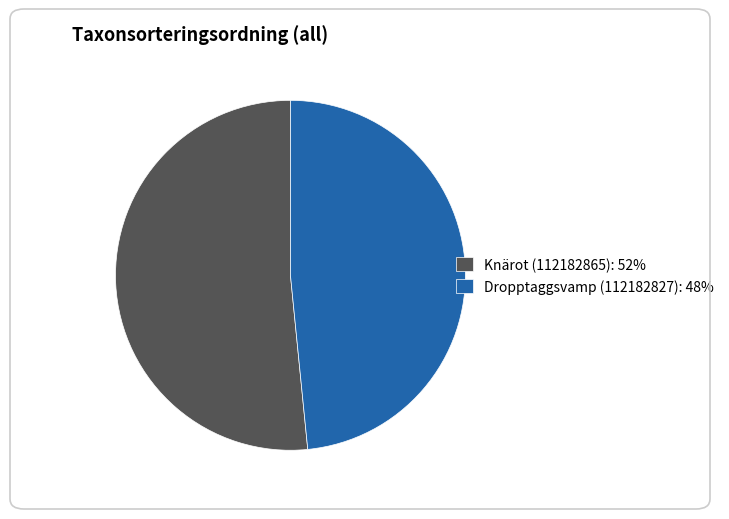

True or false: Knärot (112182865) accounts for 52% of the total.

True